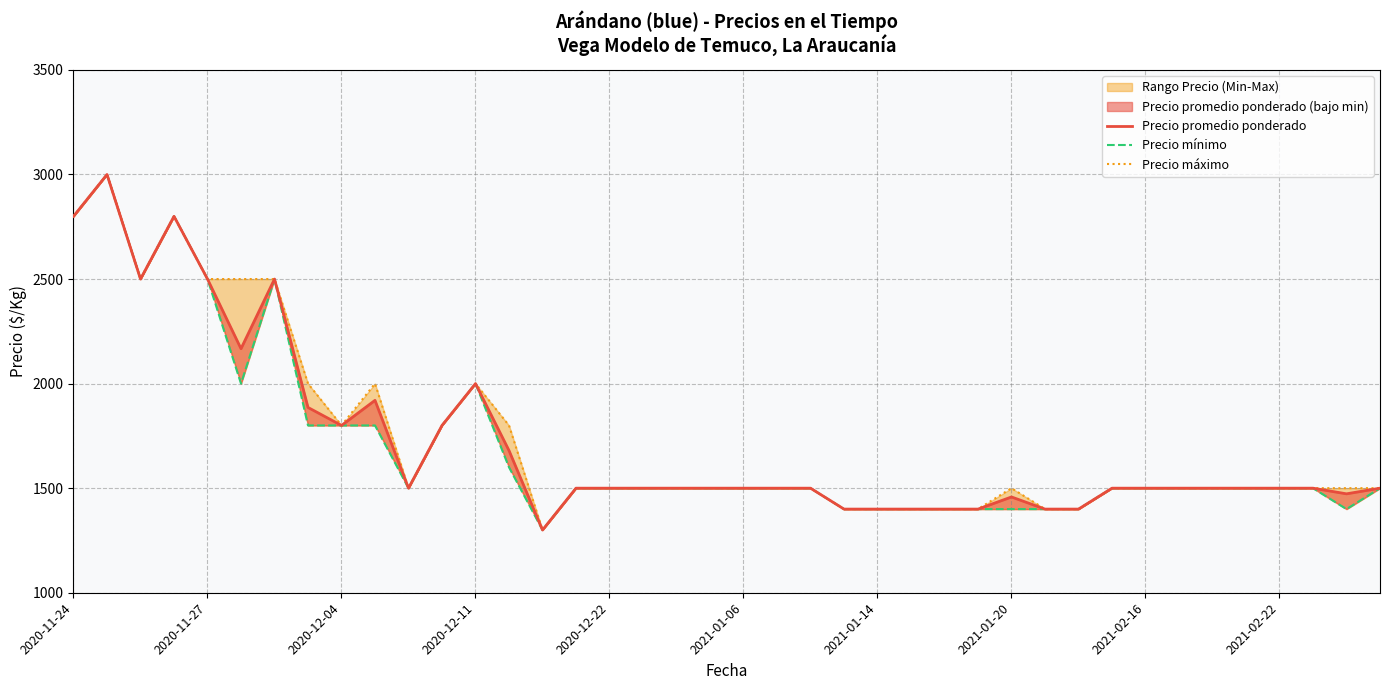

True or false: Precio máximo and Precio mínimo intersect in this chart.

False